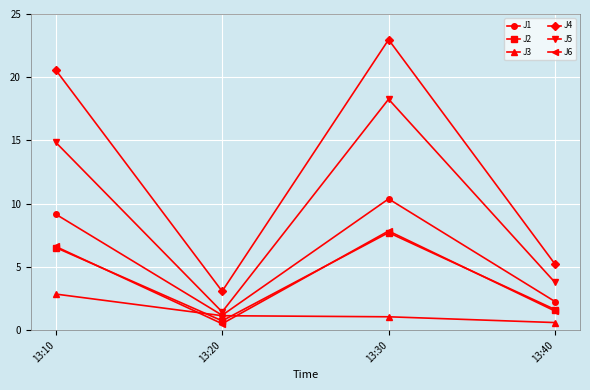

Which label corresponds to the largest value in the chart?

13:30